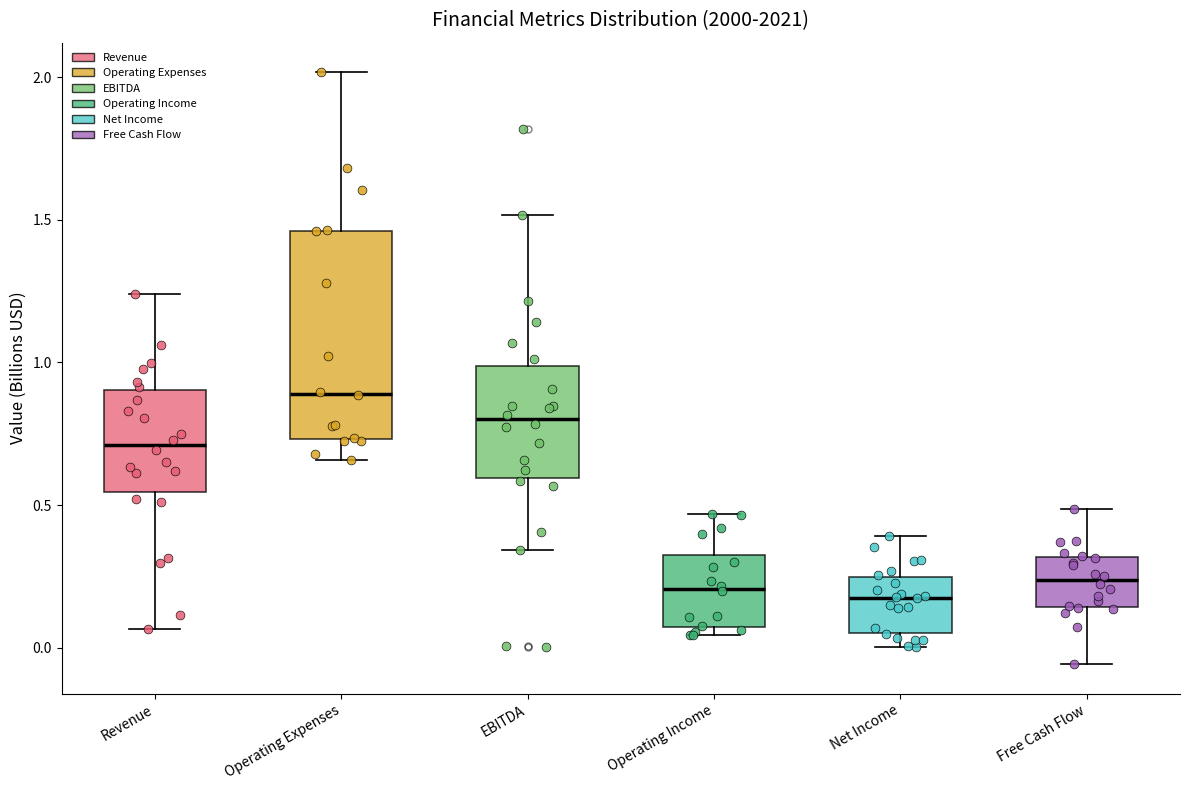

Reading left to right, read every box against the y-axis: the position of its median line, the range the box covers, and the ends of its whiskers. The values are not printed on the chart, so give them approximately, as read against the axis.

Revenue: median 0.70, box 0.55 to 0.90, whiskers 0.05 to 1.25
Operating Expenses: median 0.90, box 0.75 to 1.45, whiskers 0.65 to 2.00
EBITDA: median 0.80, box 0.60 to 1.00, whiskers 0.35 to 1.50
Operating Income: median 0.20, box 0.05 to 0.35, whiskers 0.05 (just below the box's lower edge) to 0.45
Net Income: median 0.20, box 0.05 to 0.25, whiskers 0.00 to 0.40
Free Cash Flow: median 0.25, box 0.15 to 0.30, whiskers -0.05 to 0.50